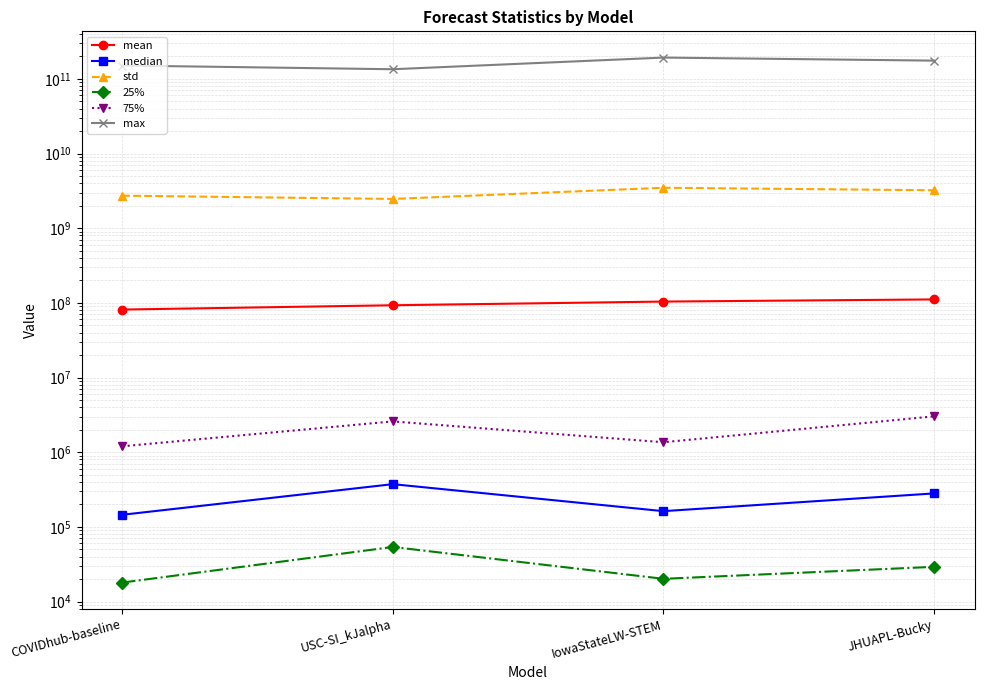

True or false: 75% and max intersect in this chart.

False